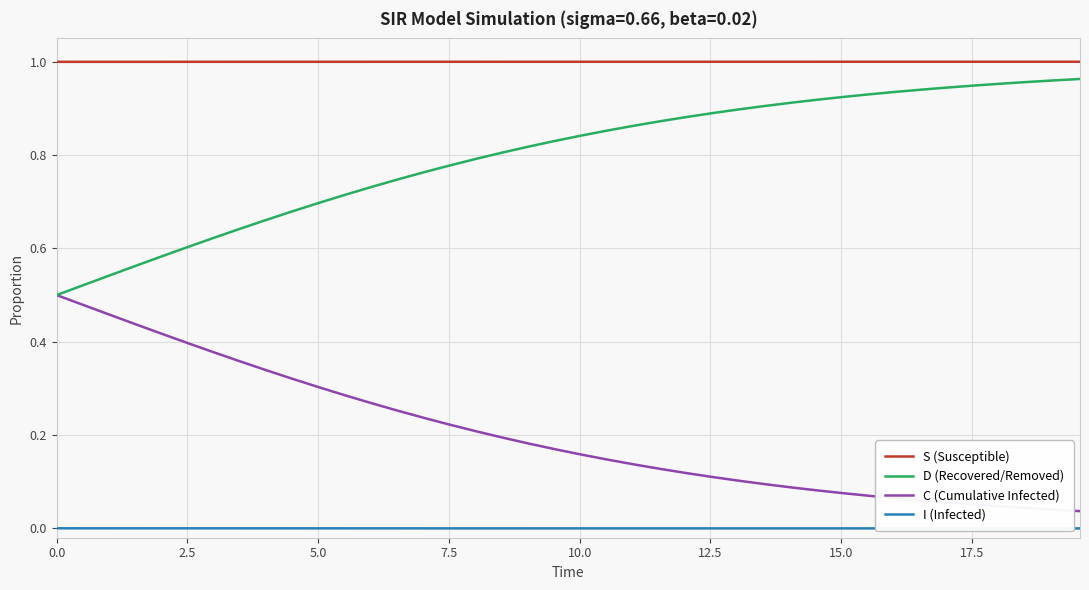

Which series has the largest total across all categories?

S (Susceptible)